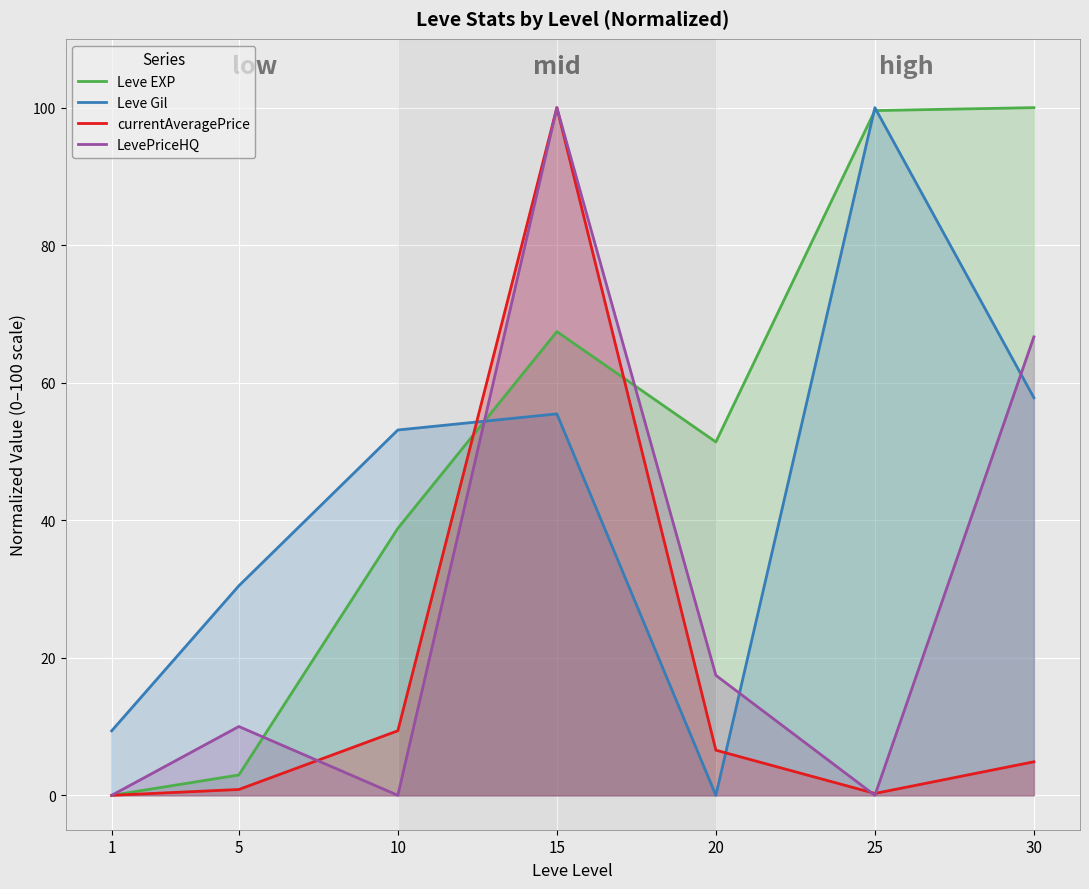

True or false: LevePriceHQ and Leve EXP cross at least once.

True